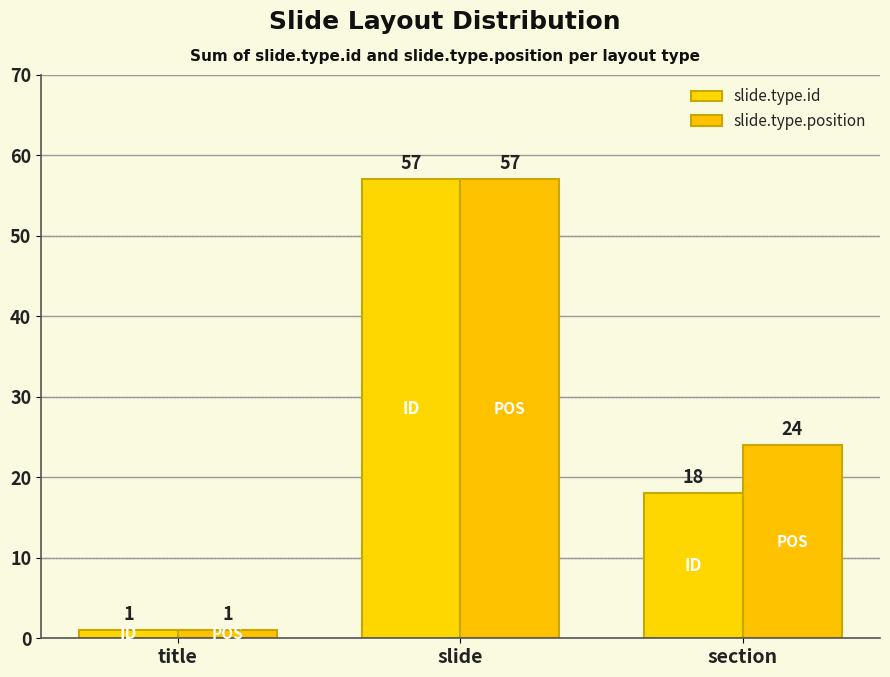

Reading left to right, what are all the values shown in this chart?

slide.type.id: title=1	slide=57	section=18
slide.type.position: title=1	slide=57	section=24